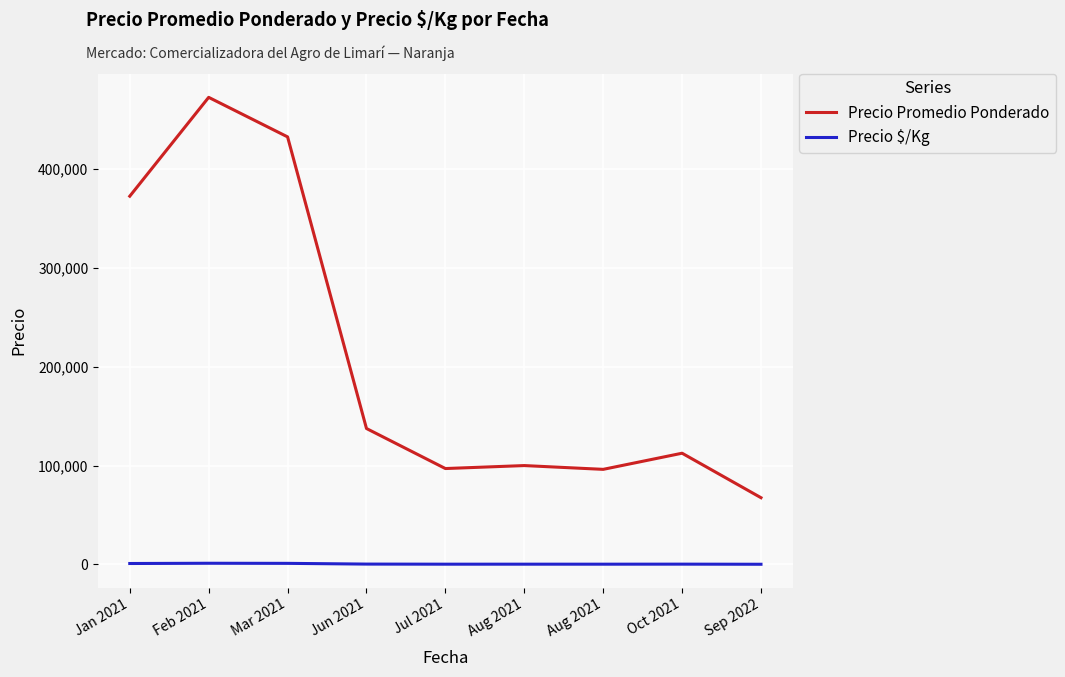

Where is the first local minimum for Precio $/Kg?

Jul 2021